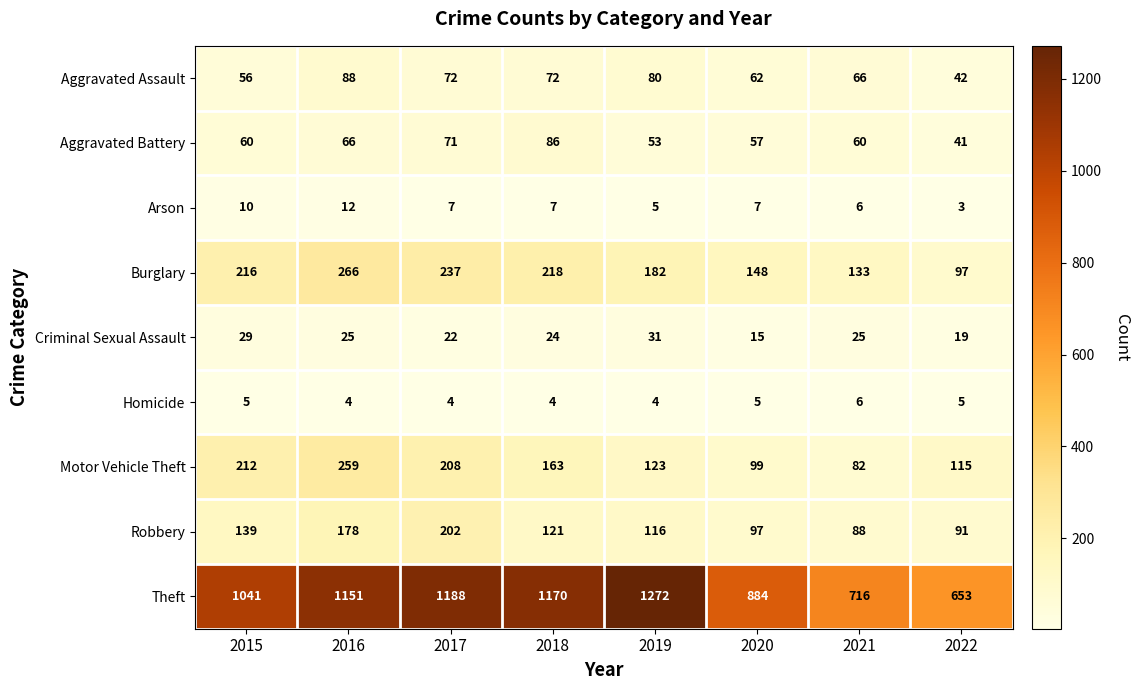

What is the spread (max minus min) of values at 2018?

1166